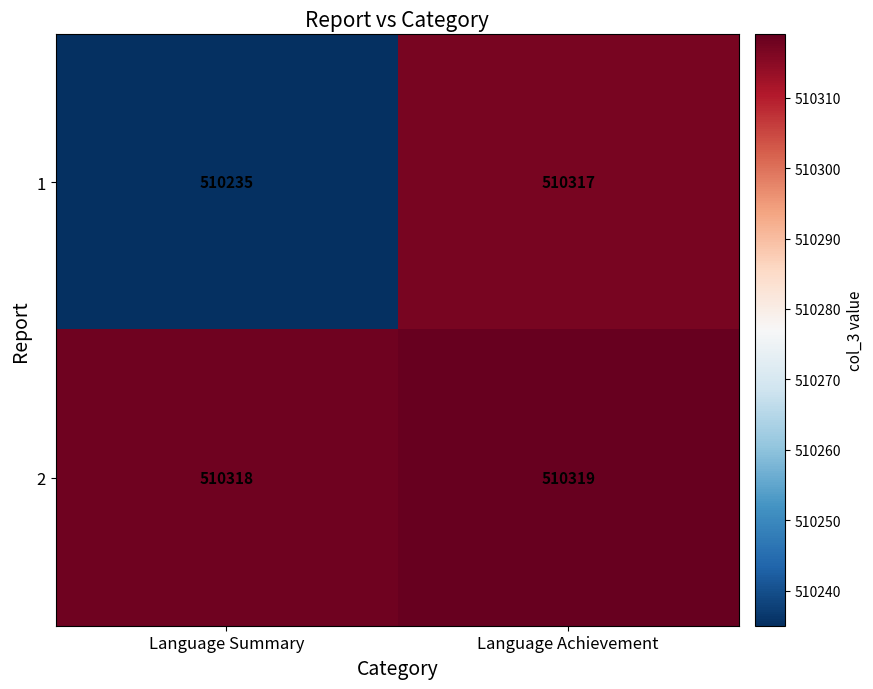

Reading left to right, transcribe all the data shown in this chart.

1: Language Summary=510235	Language Achievement=510317
2: Language Summary=510318	Language Achievement=510319